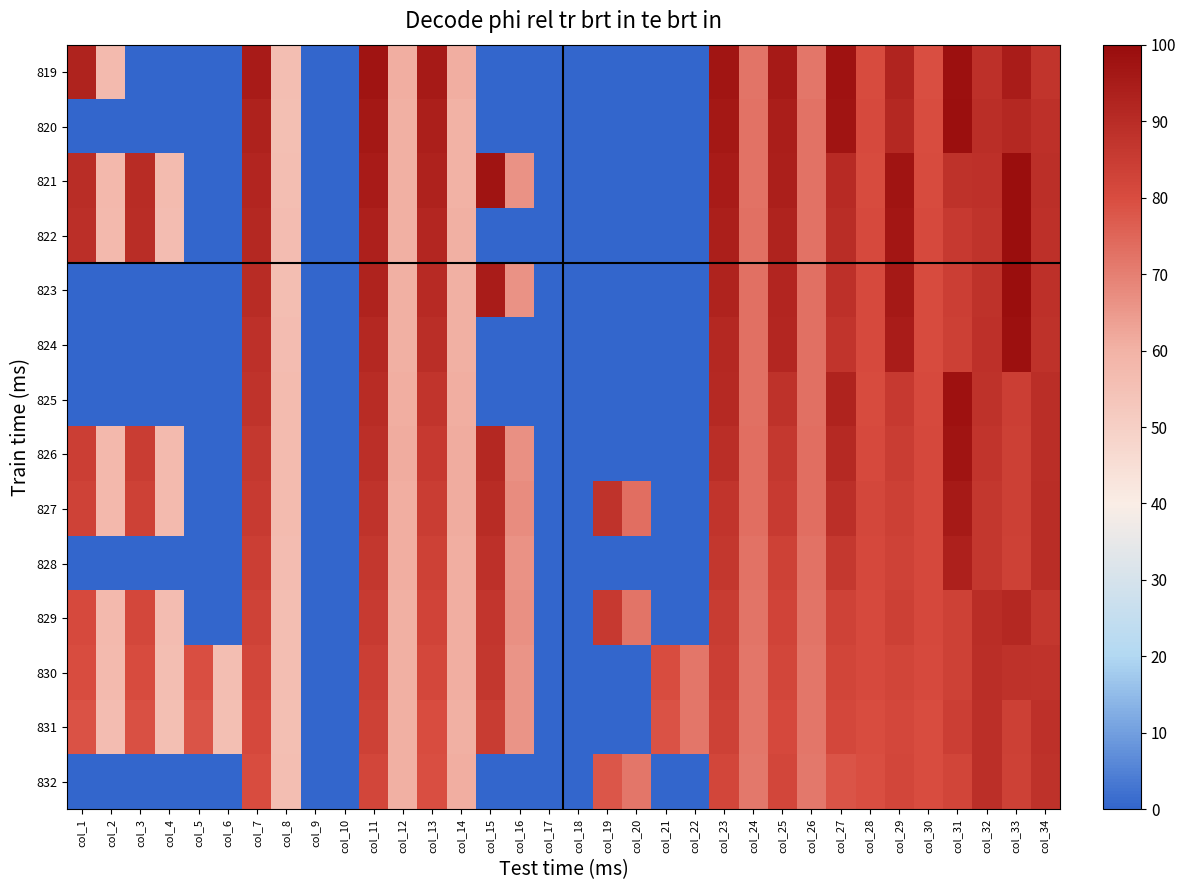

Which series has the largest total across all categories?

830